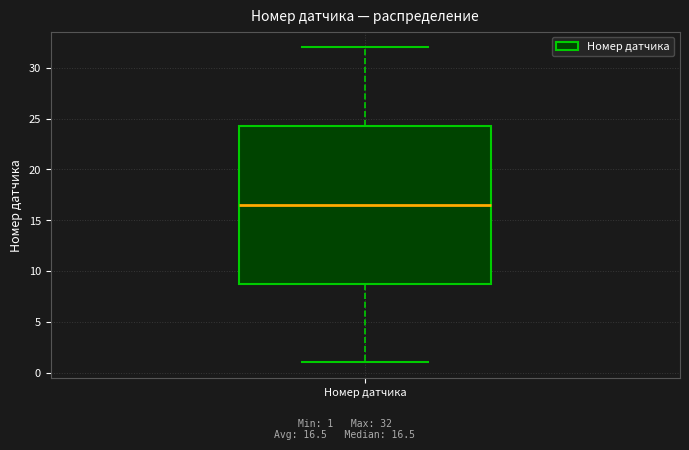

Transcribe this box plot: give where the median line is, the range the box spans, and where the two whiskers end, as read against the y-axis. The values are not printed on the chart, so give them approximately, as read against the axis.

median 16.5, box 9.0 to 24.5, whiskers 1.0 to 32.0